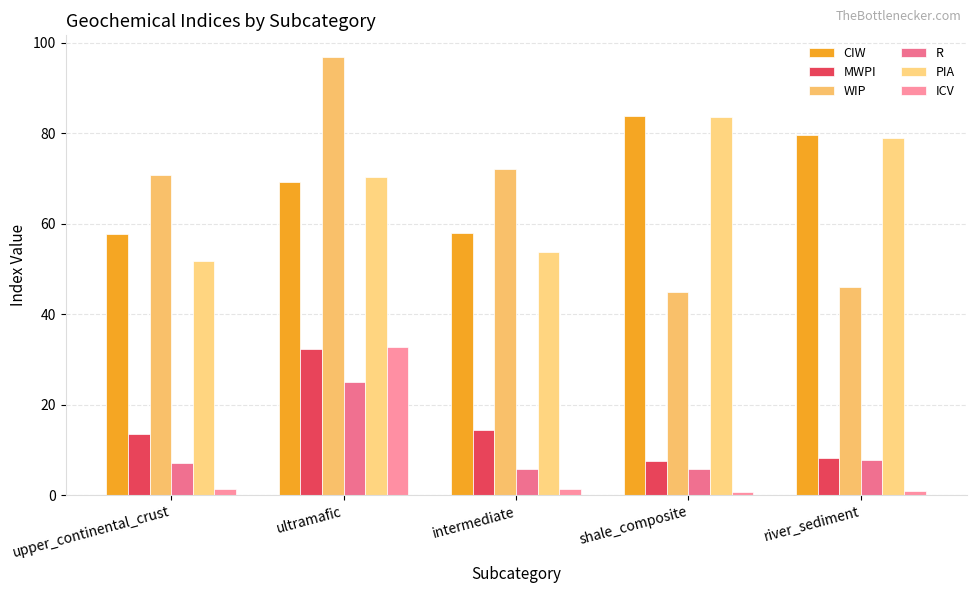

What value does the PIA series have at ultramafic?

70.2